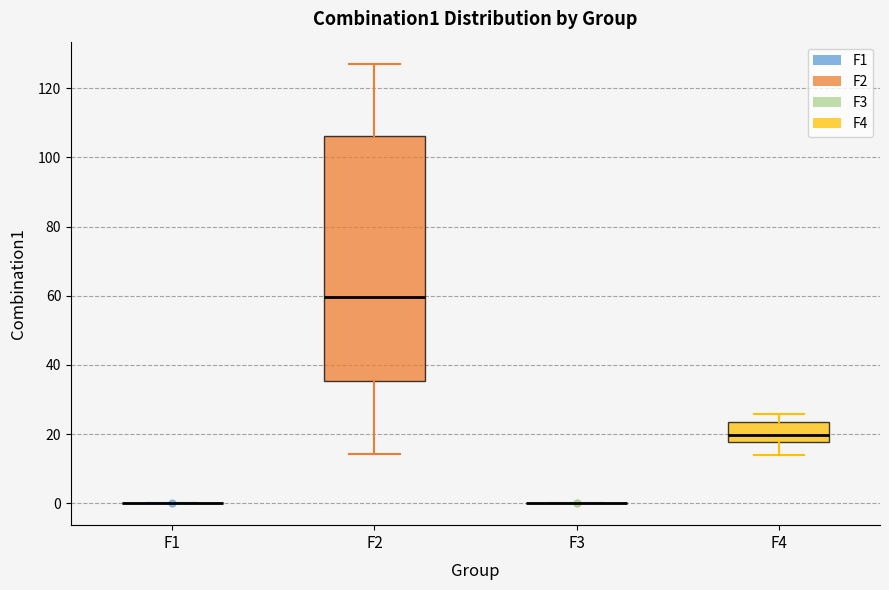

Reading left to right, transcribe this box plot: for each box, give where its median line is, the range the box spans, and where its two whiskers end, as read against the y-axis. The values are not printed on the chart, so give them approximately, as read against the axis.

F1: box collapsed to a line at 0, whiskers 0 to 0
F2: median 60, box 36 to 106, whiskers 14 to 128
F3: box collapsed to a line at 0, whiskers 0 to 0
F4: median 20, box 18 to 24, whiskers 14 to 26